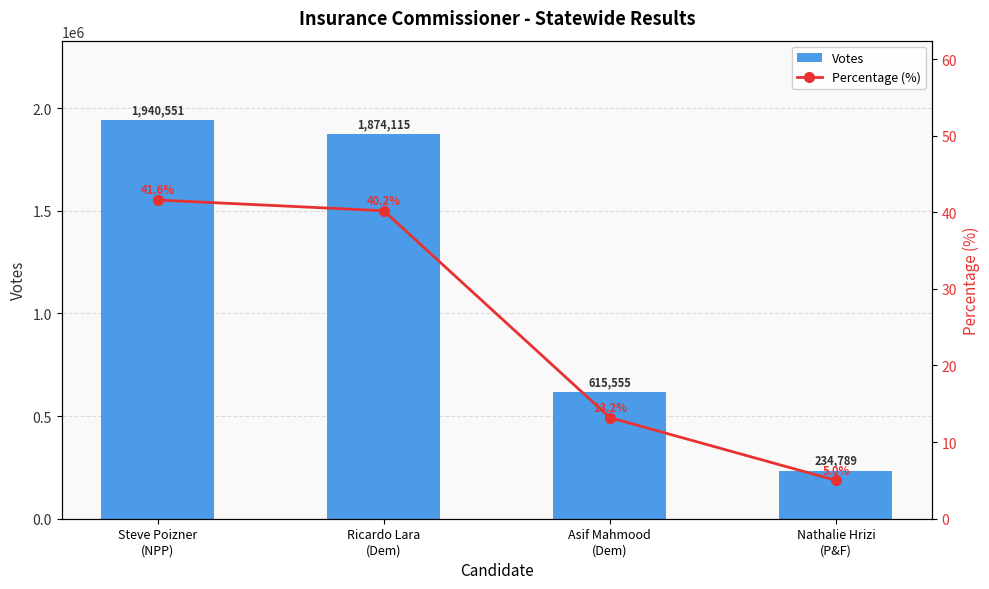

Rank the series at Asif Mahmood
(Dem) from lowest to highest value.

Percentage (%), Votes